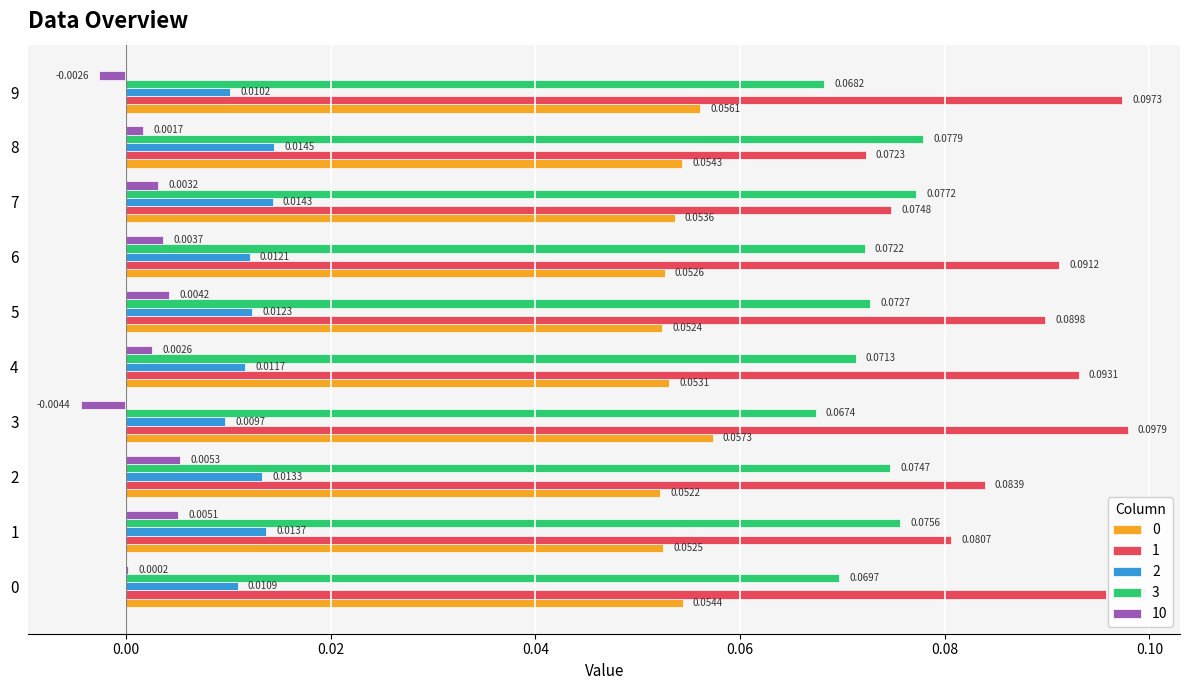

Is the value of 1 at 7 greater than the value of 10 at 4?

Yes